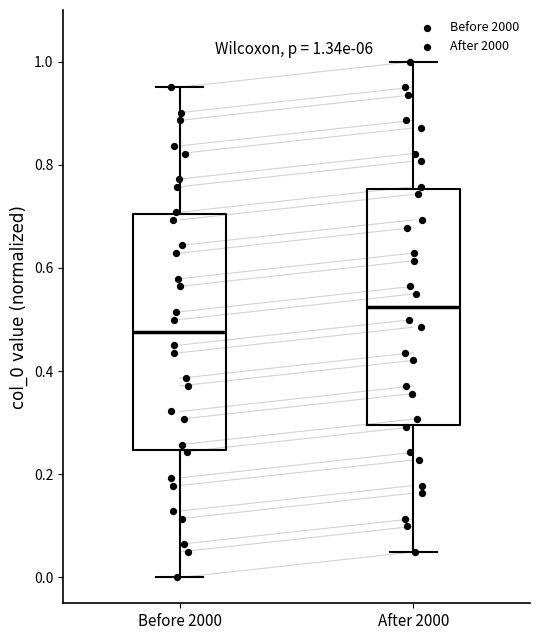

Which box's median line is the lowest?

Before 2000